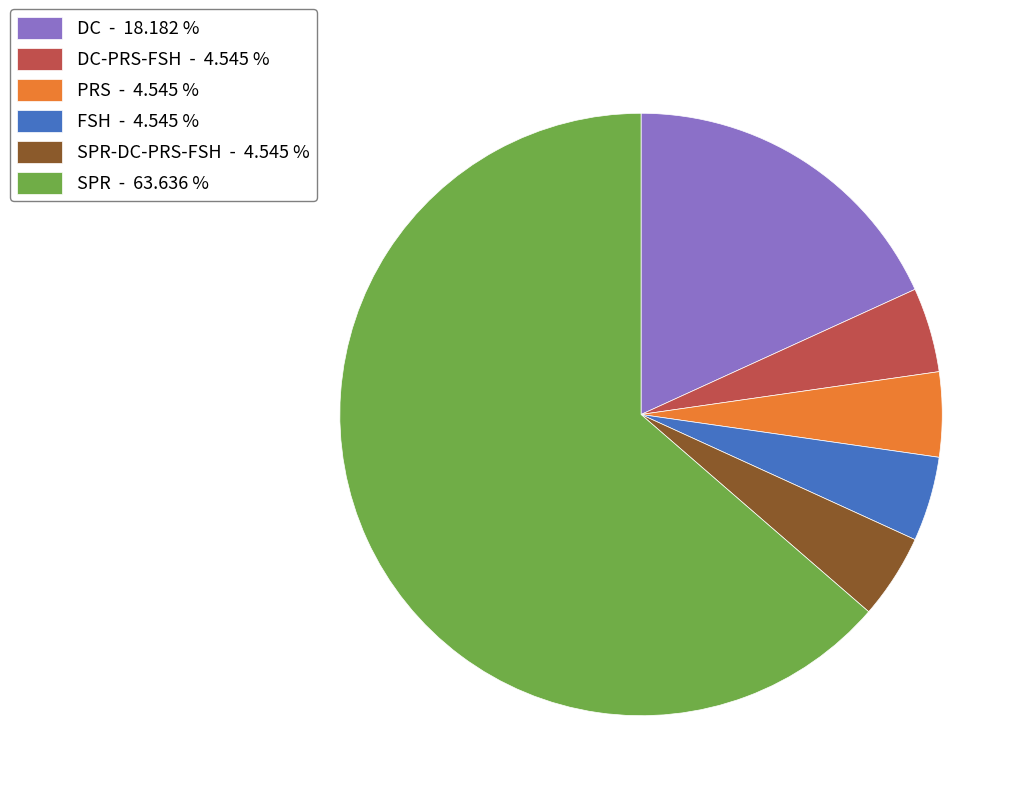

Do FSH - 4.545 % and PRS - 4.545 % together represent more than half of the pie?

No